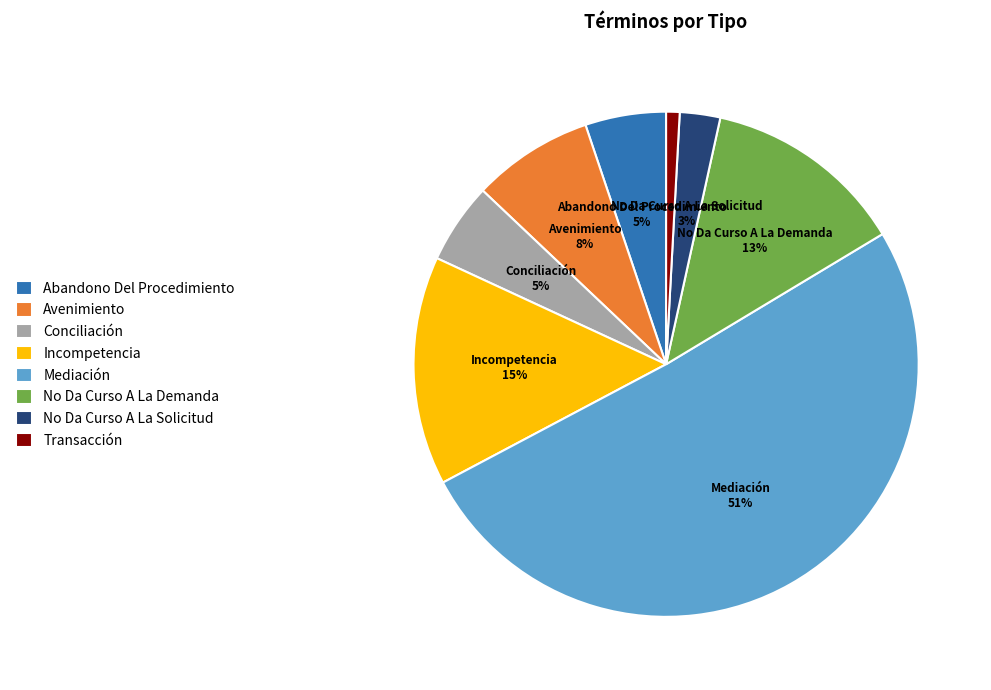

Does any single category account for the majority?

Yes